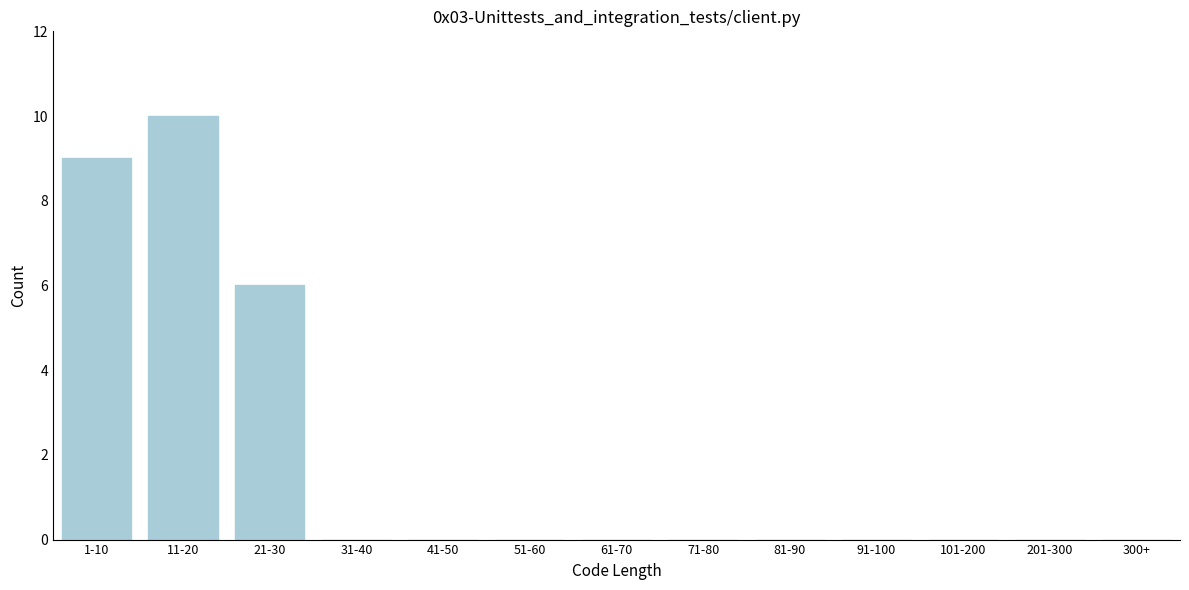

Reading right to left, list all the values displayed in this chart.

300+=0	201-300=0	101-200=0	91-100=0	81-90=0	71-80=0	61-70=0	51-60=0	41-50=0	31-40=0	21-30=6	11-20=10	1-10=9